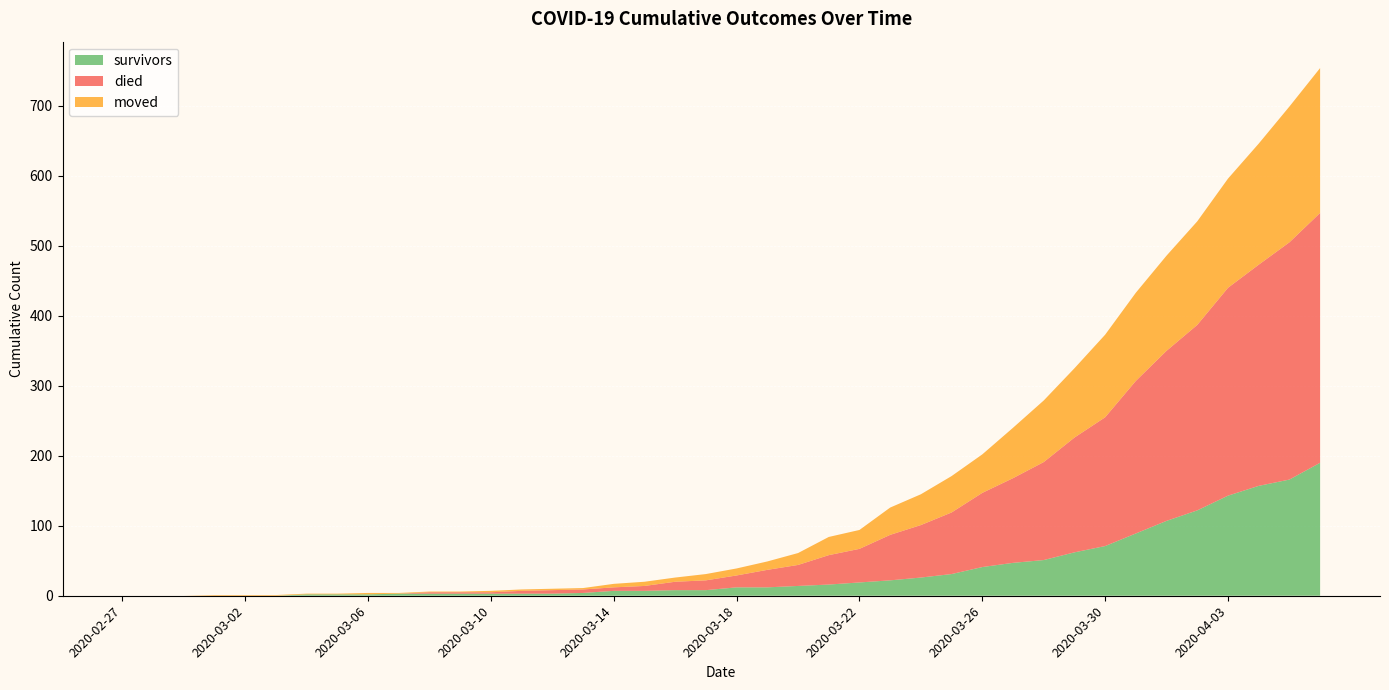

Reading left to right, what are all the values shown in this chart?

survivors: 2020-02-27=0	2020-02-28=0	2020-02-29=0	2020-03-01=0	2020-03-02=0	2020-03-03=0	2020-03-04=2	2020-03-05=2	2020-03-06=2	2020-03-07=3	2020-03-08=3	2020-03-09=3	2020-03-10=3	2020-03-11=3	2020-03-12=3	2020-03-13=4	2020-03-14=7	2020-03-15=7	2020-03-16=8	2020-03-17=8	2020-03-18=12	2020-03-19=12	2020-03-20=14	2020-03-21=16	2020-03-22=19	2020-03-23=22	2020-03-24=26	2020-03-25=31	2020-03-26=41	2020-03-27=47	2020-03-28=51	2020-03-29=62	2020-03-30=71	2020-03-31=89	2020-04-01=107	2020-04-02=122	2020-04-03=143	2020-04-04=157	2020-04-05=166	2020-04-06=190
died: 2020-02-27=0	2020-02-28=0	2020-02-29=0	2020-03-01=0	2020-03-02=0	2020-03-03=0	2020-03-04=0	2020-03-05=0	2020-03-06=0	2020-03-07=0	2020-03-08=2	2020-03-09=2	2020-03-10=2	2020-03-11=4	2020-03-12=5	2020-03-13=5	2020-03-14=5	2020-03-15=7	2020-03-16=12	2020-03-17=14	2020-03-18=17	2020-03-19=25	2020-03-20=30	2020-03-21=42	2020-03-22=48	2020-03-23=65	2020-03-24=75	2020-03-25=88	2020-03-26=106	2020-03-27=121	2020-03-28=140	2020-03-29=164	2020-03-30=184	2020-03-31=218	2020-04-01=243	2020-04-02=265	2020-04-03=297	2020-04-04=316	2020-04-05=339	2020-04-06=357
moved: 2020-02-27=0	2020-02-28=0	2020-02-29=0	2020-03-01=1	2020-03-02=1	2020-03-03=1	2020-03-04=1	2020-03-05=1	2020-03-06=2	2020-03-07=1	2020-03-08=1	2020-03-09=1	2020-03-10=2	2020-03-11=2	2020-03-12=2	2020-03-13=2	2020-03-14=5	2020-03-15=6	2020-03-16=6	2020-03-17=9	2020-03-18=10	2020-03-19=12	2020-03-20=17	2020-03-21=26	2020-03-22=27	2020-03-23=39	2020-03-24=44	2020-03-25=52	2020-03-26=55	2020-03-27=72	2020-03-28=88	2020-03-29=99	2020-03-30=118	2020-03-31=126	2020-04-01=136	2020-04-02=148	2020-04-03=156	2020-04-04=173	2020-04-05=194	2020-04-06=207